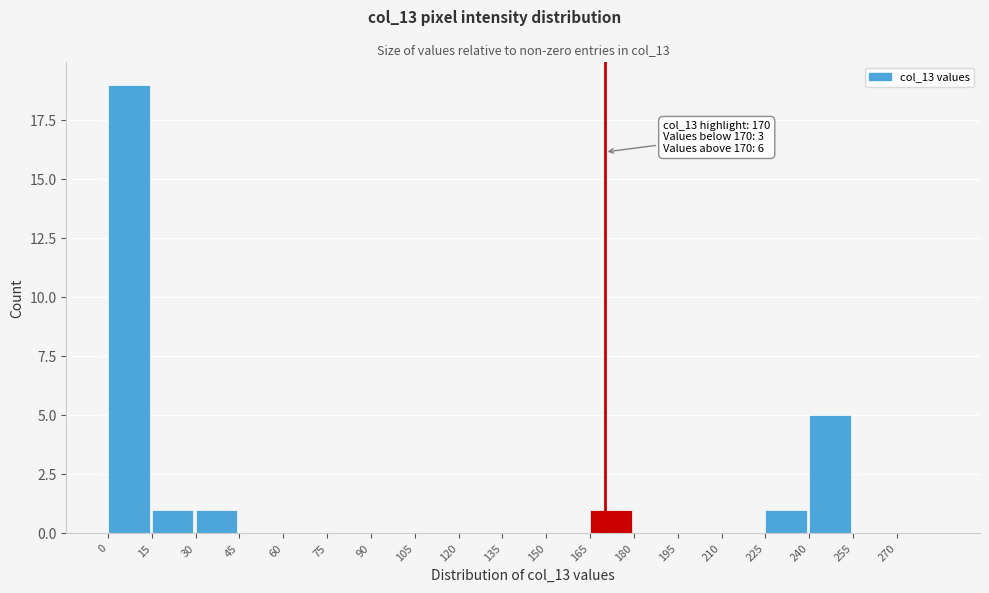

Over which range of the x-axis is the bar tallest?

0 to 15